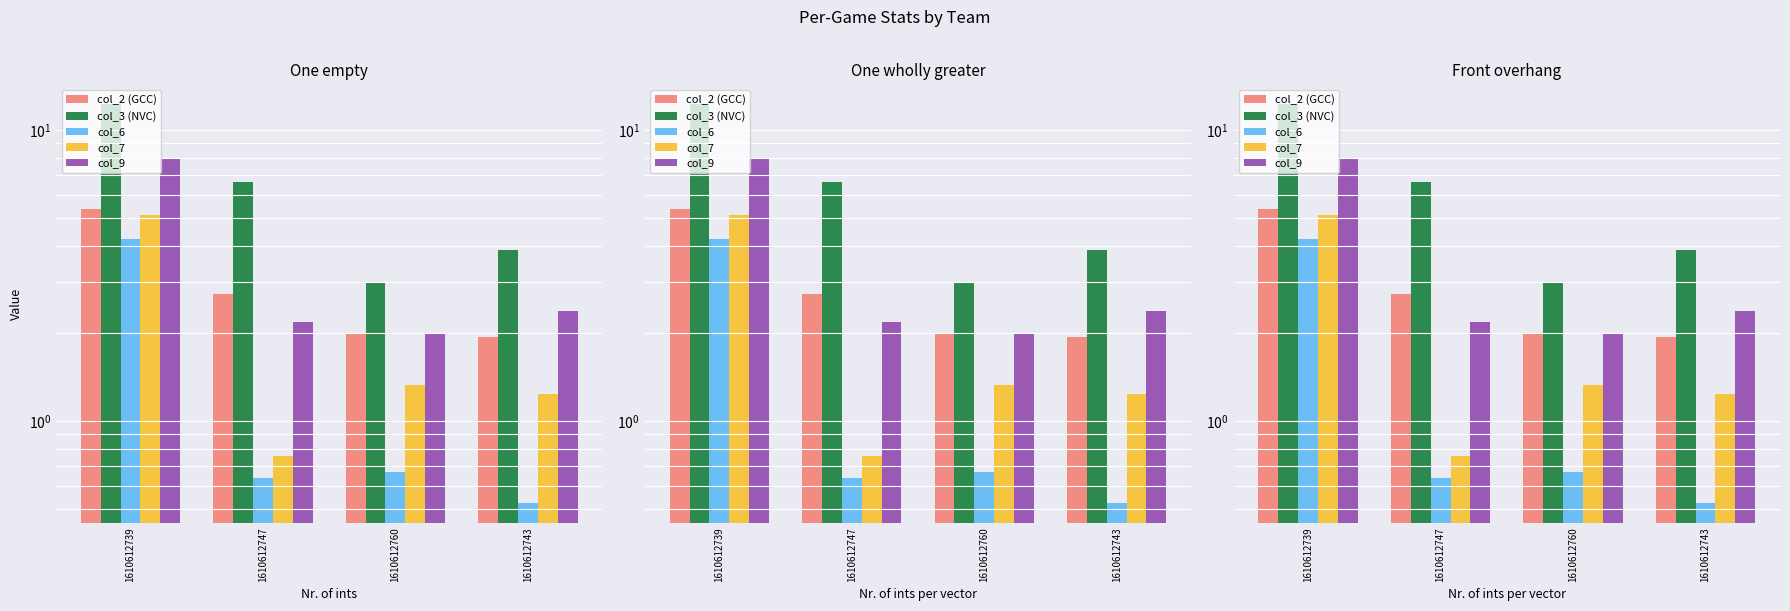

Which category has the lowest value in the col_9 series?

1610612760